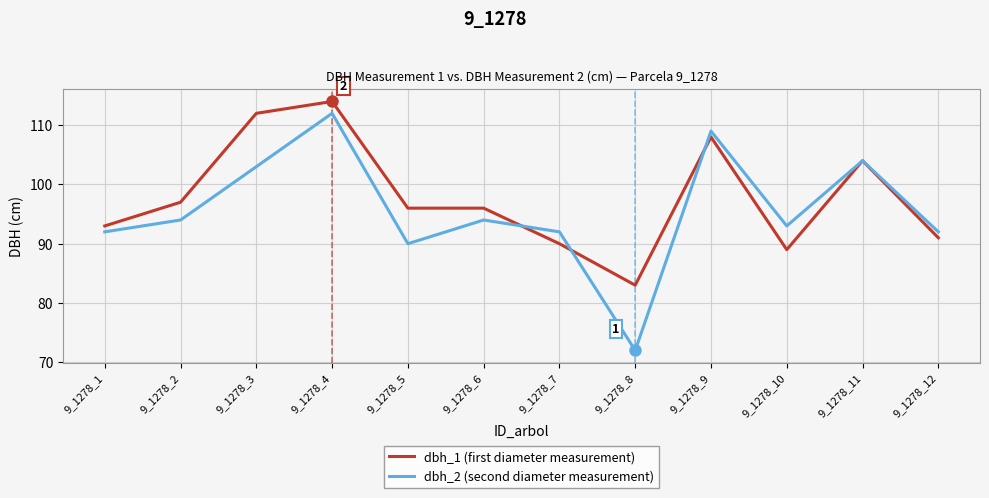

How many categories are shown in the chart?

12